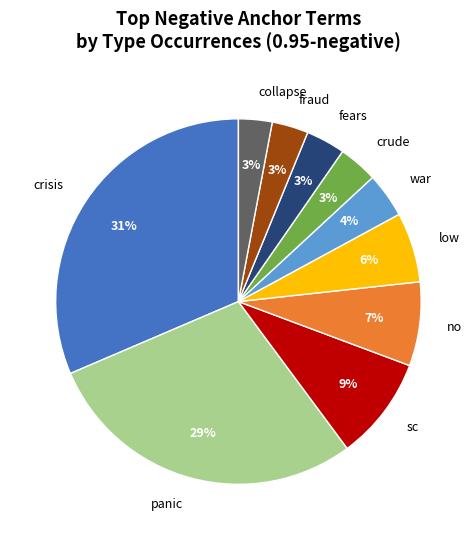

To the nearest percent, what percentage of the pie is fraud?

3%